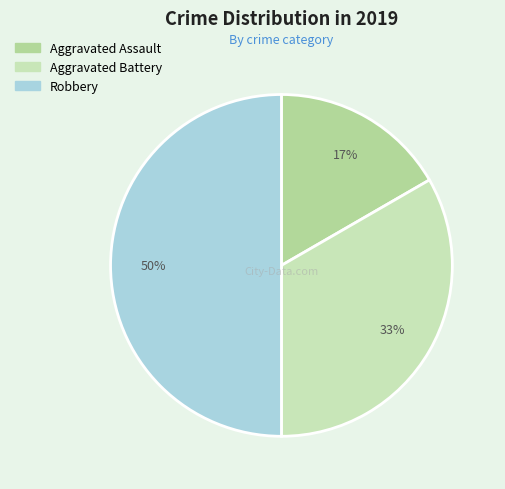

To the nearest percent, what is the difference between the Aggravated Assault and Robbery slice percentages?

33%